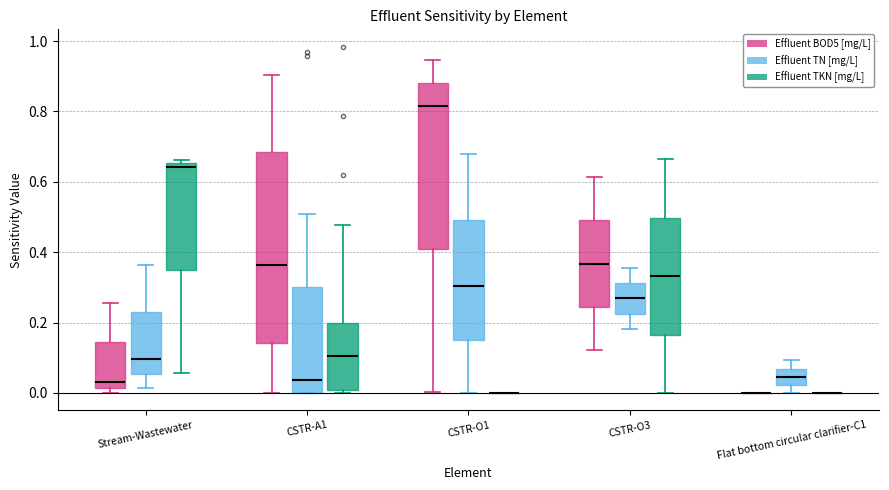

Comparing the boxes themselves (not the whiskers), which one is the tallest?

CSTR-A1 (Effluent BOD5 [mg/L])